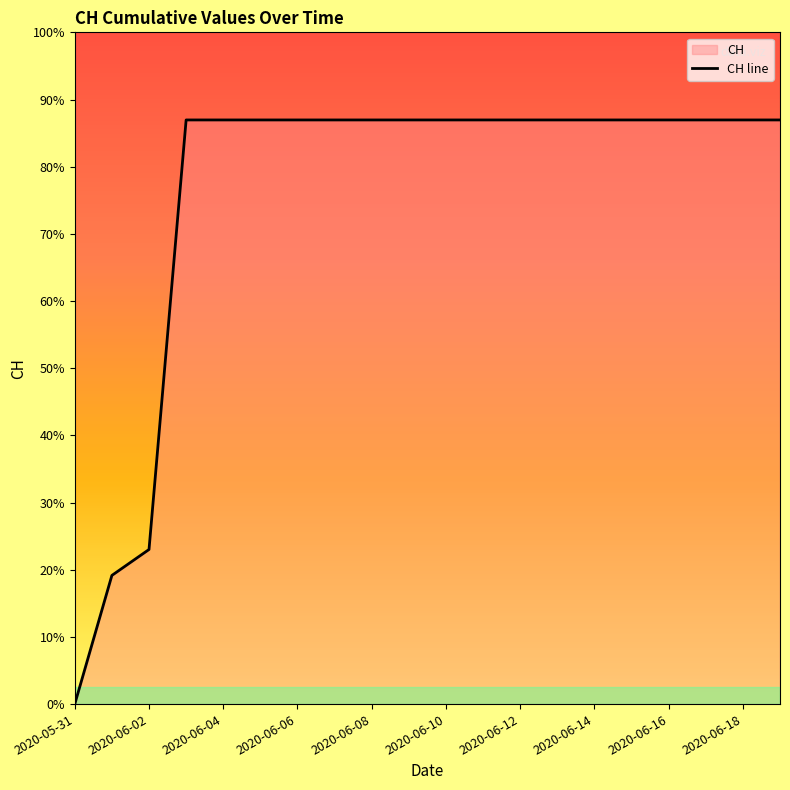

Is it true that the value at 2020-06-03 is 836?

False